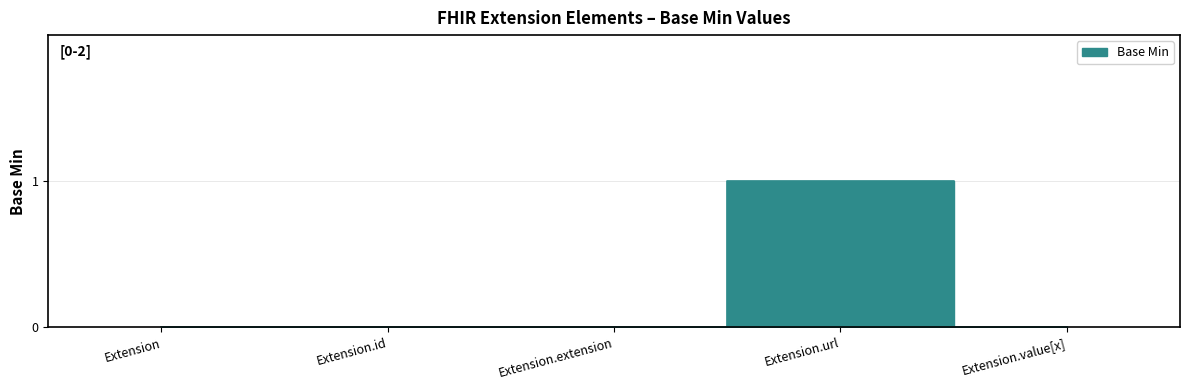

At which category does the data reach its first local peak?

Extension.url